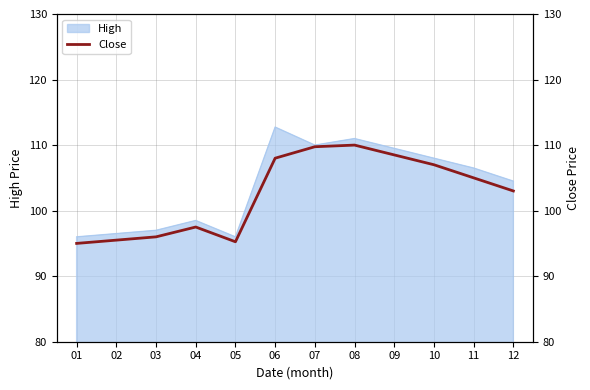

The chart shows a value of 95.0 at 01. True or false?

True